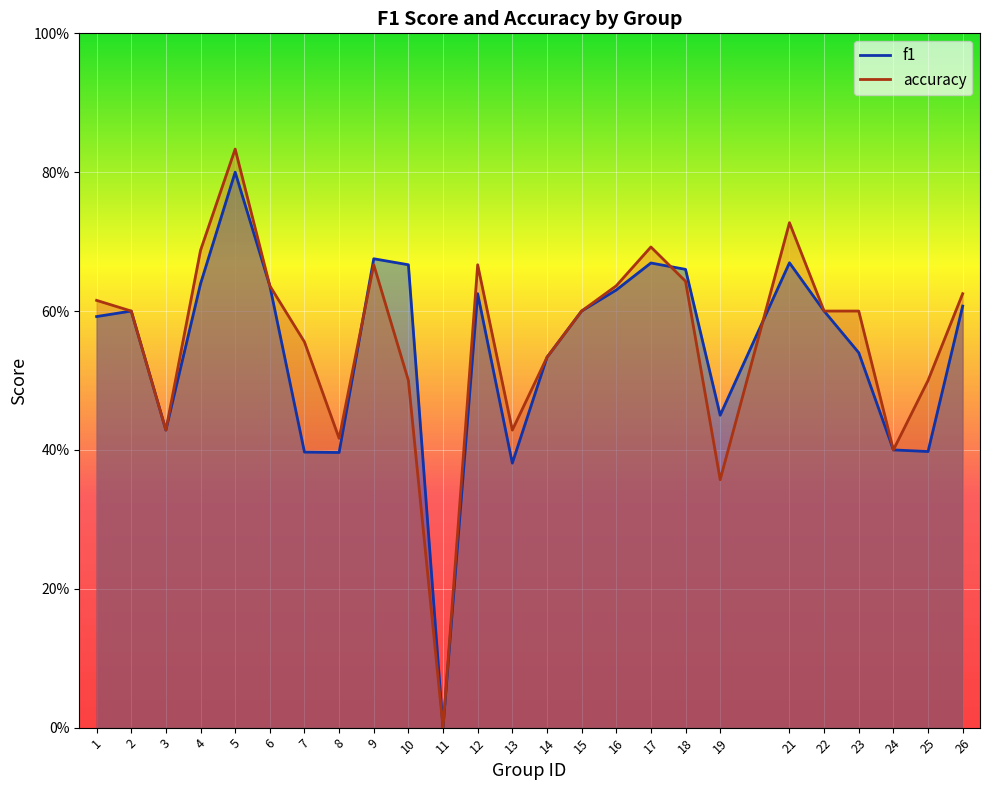

List the series in order of their peak value, lowest first.

f1, accuracy